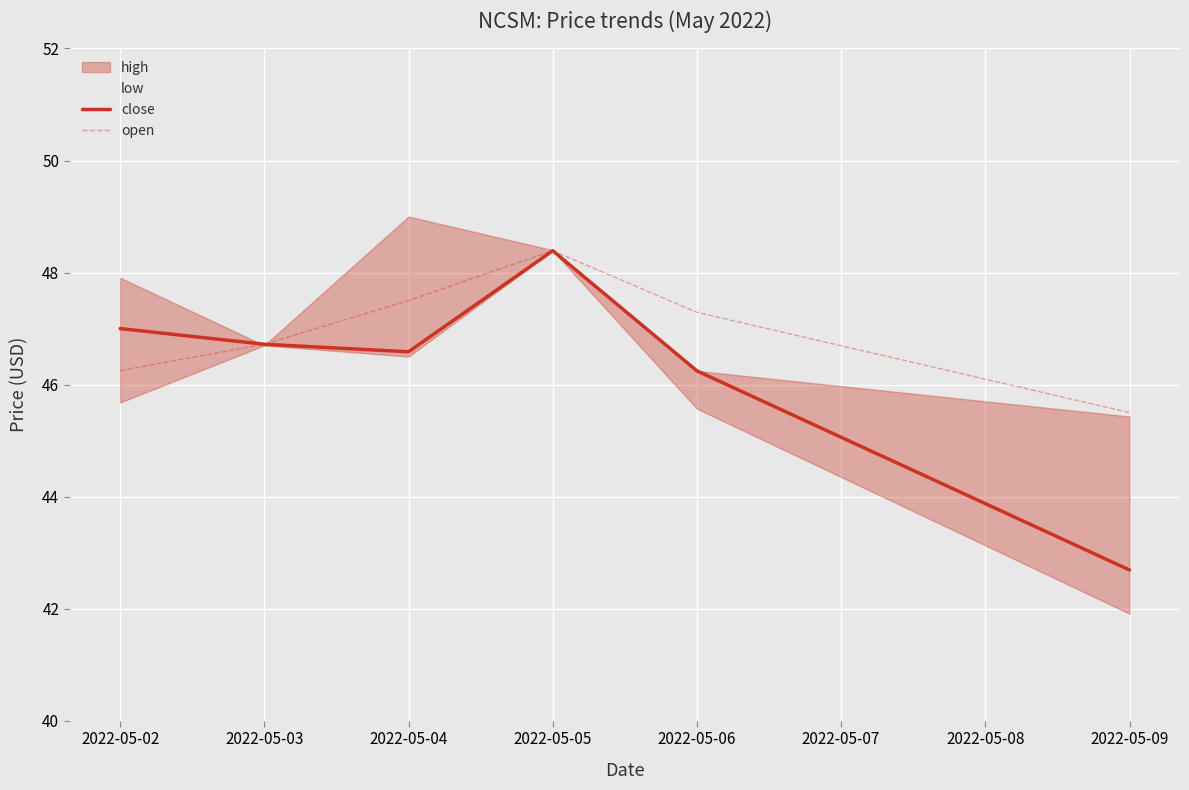

What is the average value of the close series?

46.3